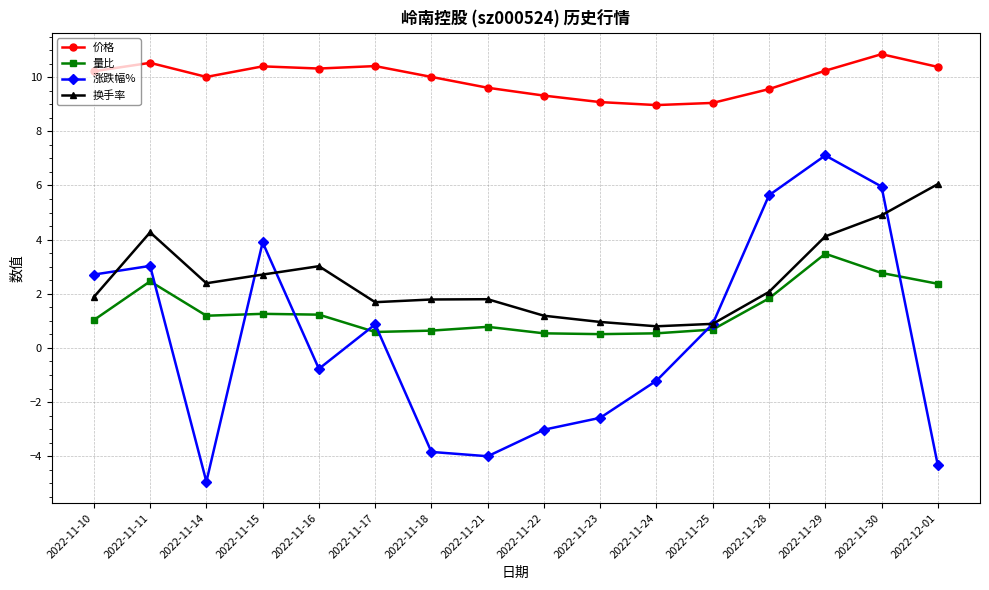

In 量比, how many points are lower than both neighbors (excluding endpoints)?

3